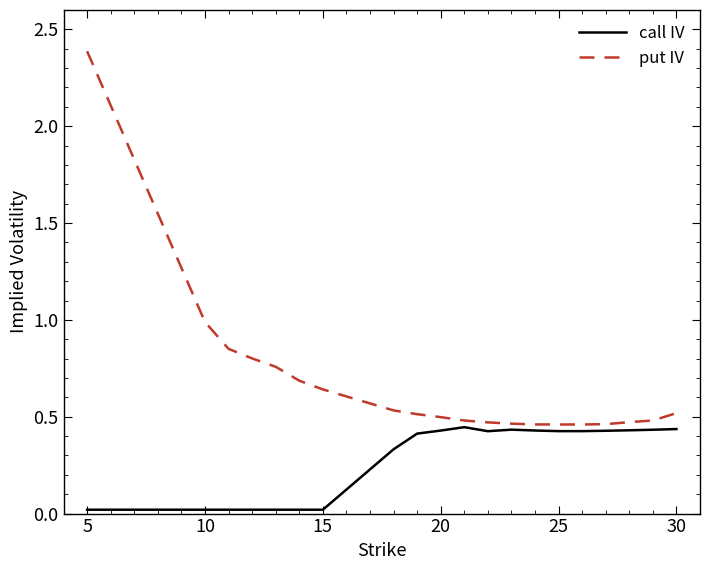

Which series has the largest total across all categories?

put IV